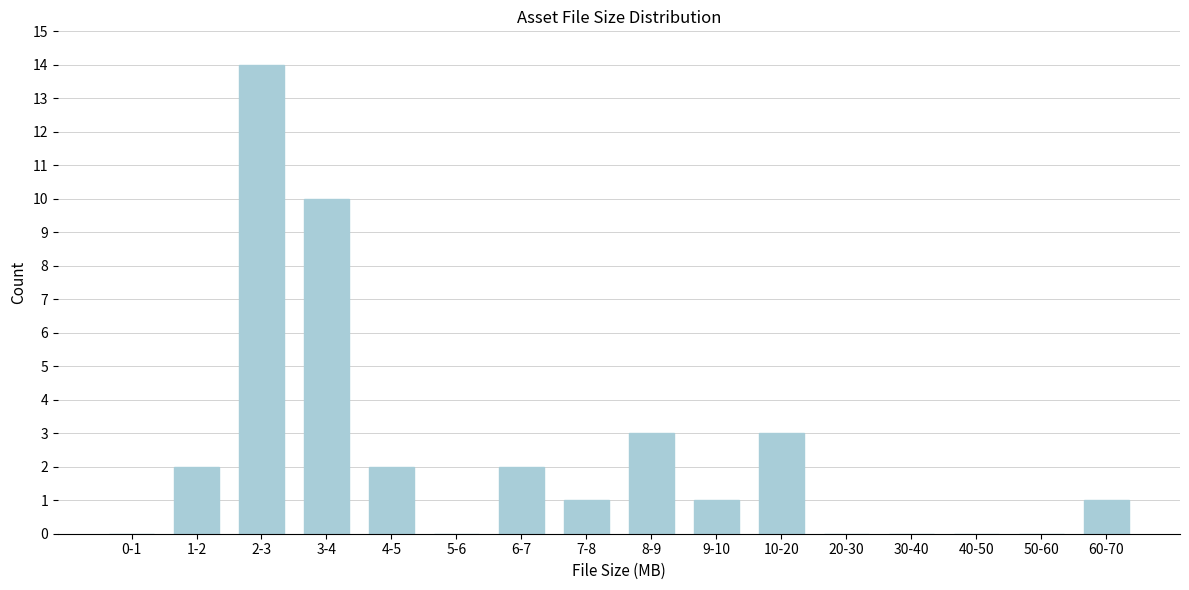

Reading right to left, list all the values displayed in this chart.

60-70=1	50-60=0	40-50=0	30-40=0	20-30=0	10-20=3	9-10=1	8-9=3	7-8=1	6-7=2	5-6=0	4-5=2	3-4=10	2-3=14	1-2=2	0-1=0